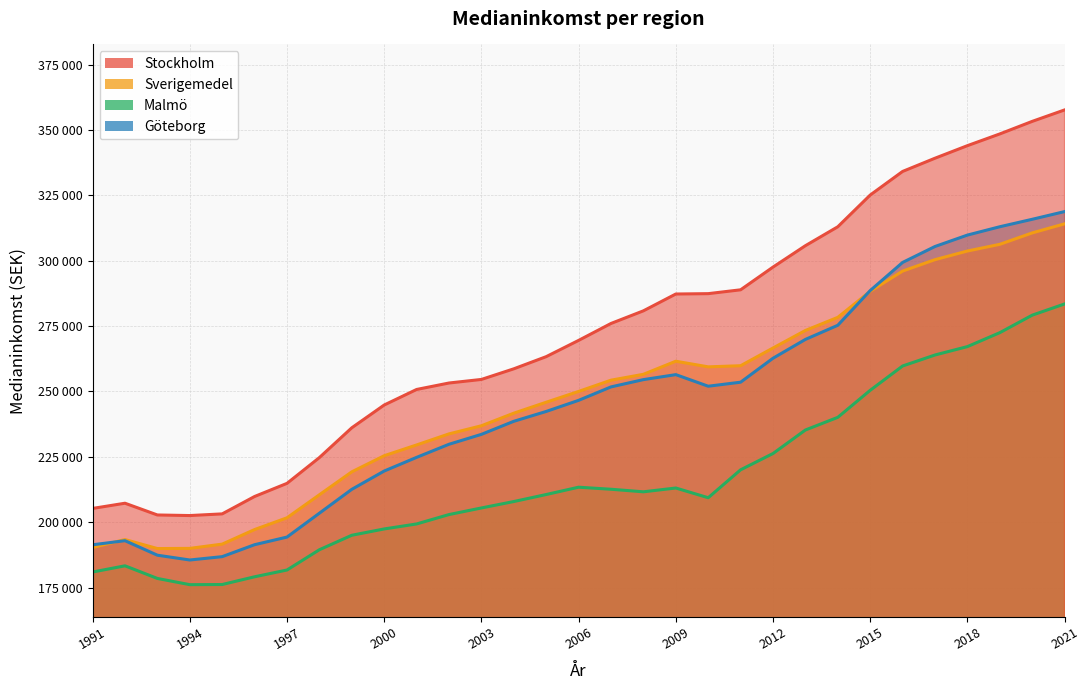

The Sverigemedel series shows 190325.4 at 1991. True or false?

True